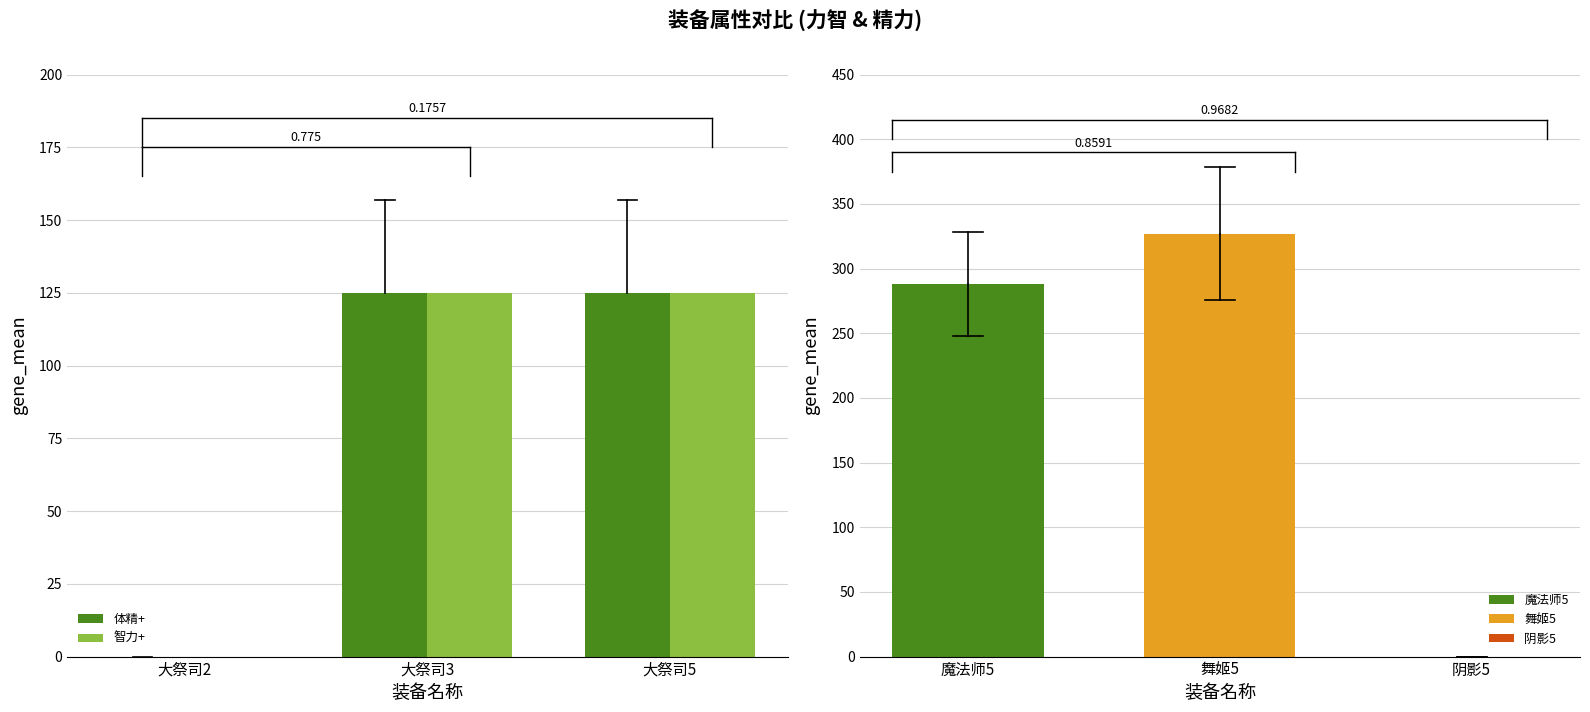

Is it true that 体精+ equals 173 at 大祭司5?

False